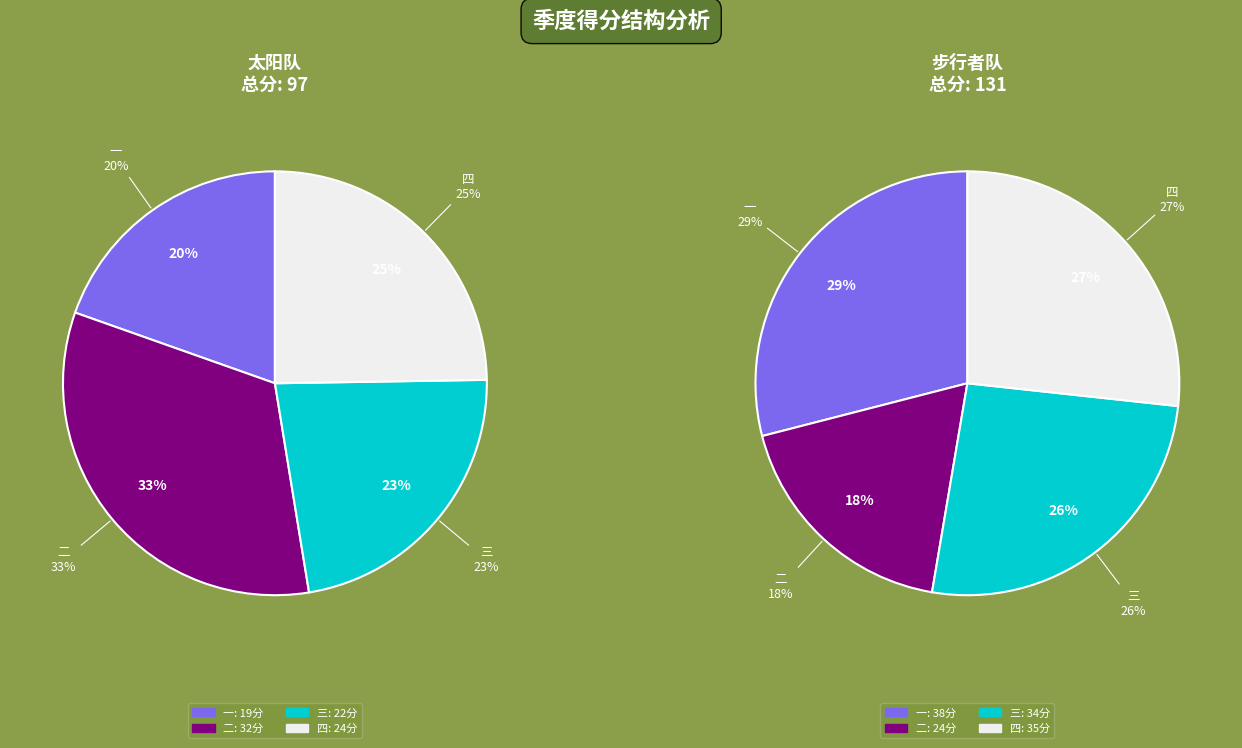

Count the number of slices in the pie.

4